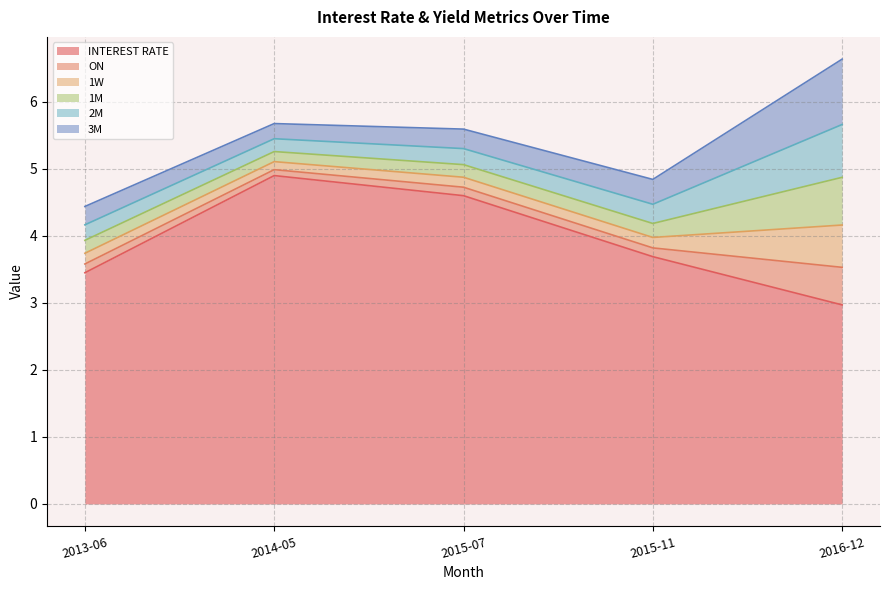

Is the value of 3M at 2015-11 greater than the value of INTEREST RATE at 2016-12?

No